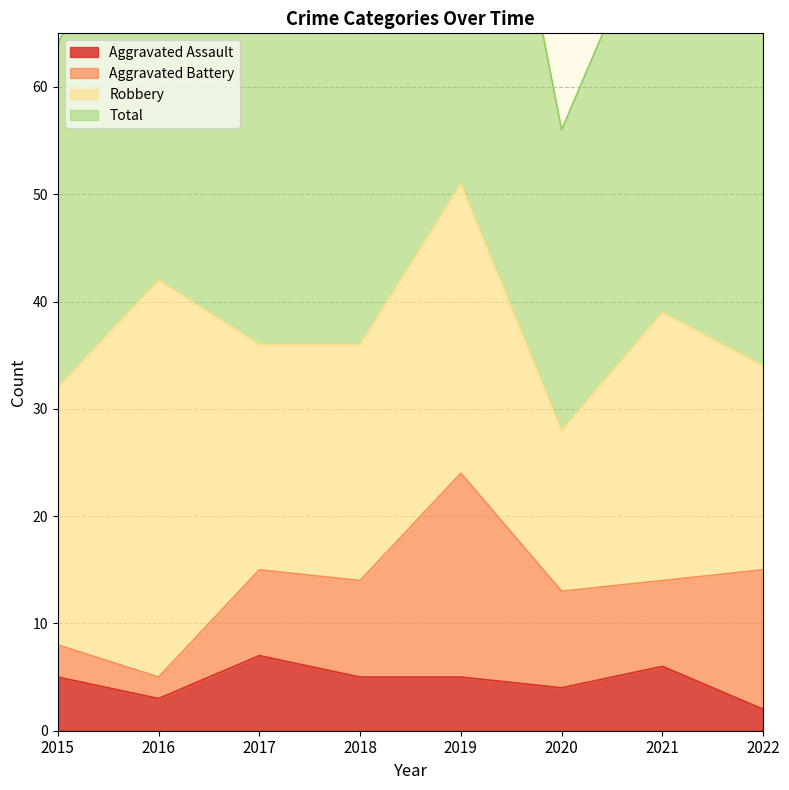

In Total, how many points are lower than both neighbors (excluding endpoints)?

2